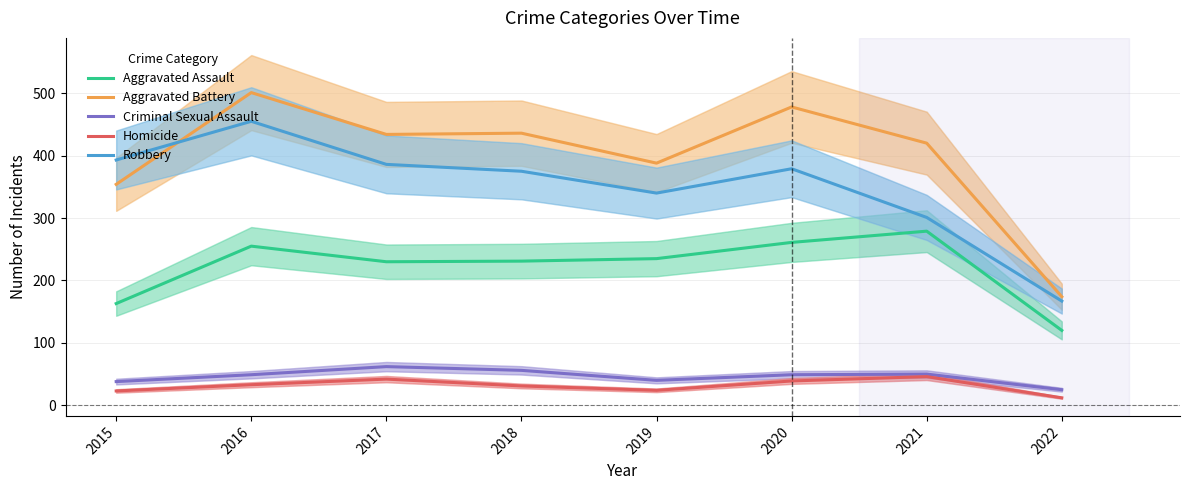

What is the lowest value of the Aggravated Assault series?

120